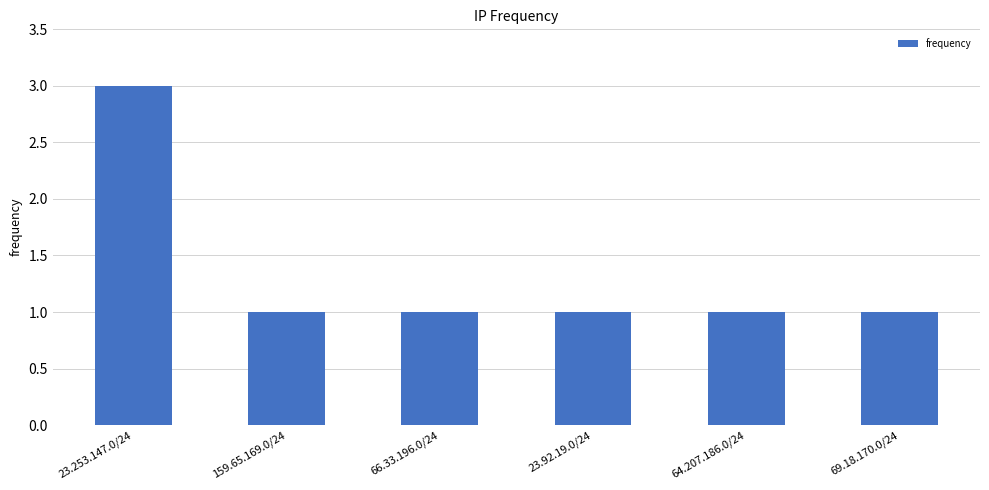

What is the label of the 4th bar from the left?

23.92.19.0/24